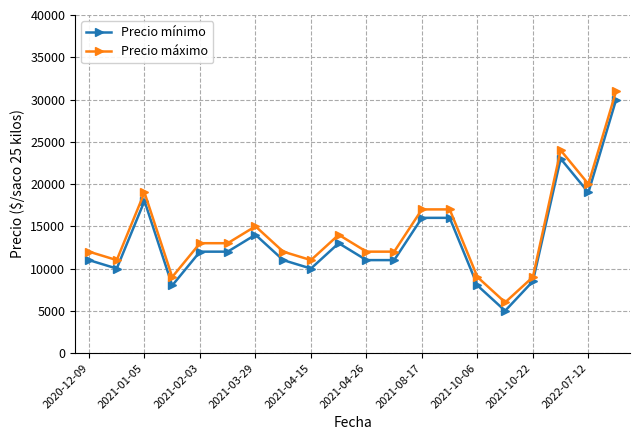

What is the maximum value shown in the chart?

31000